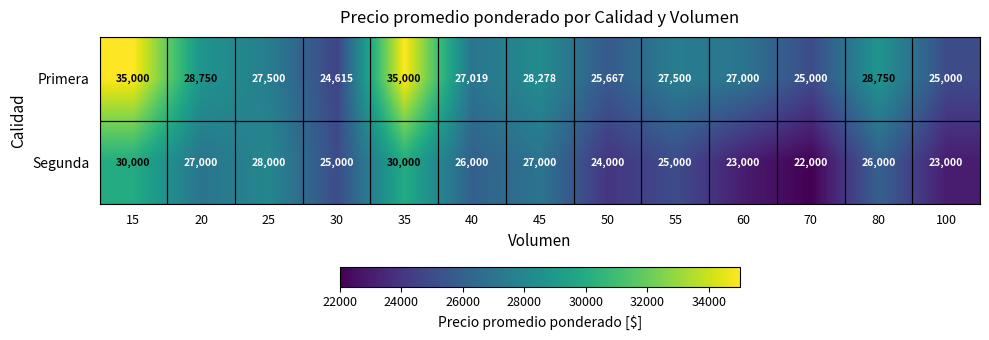

What is the average value of the Segunda series?

25846